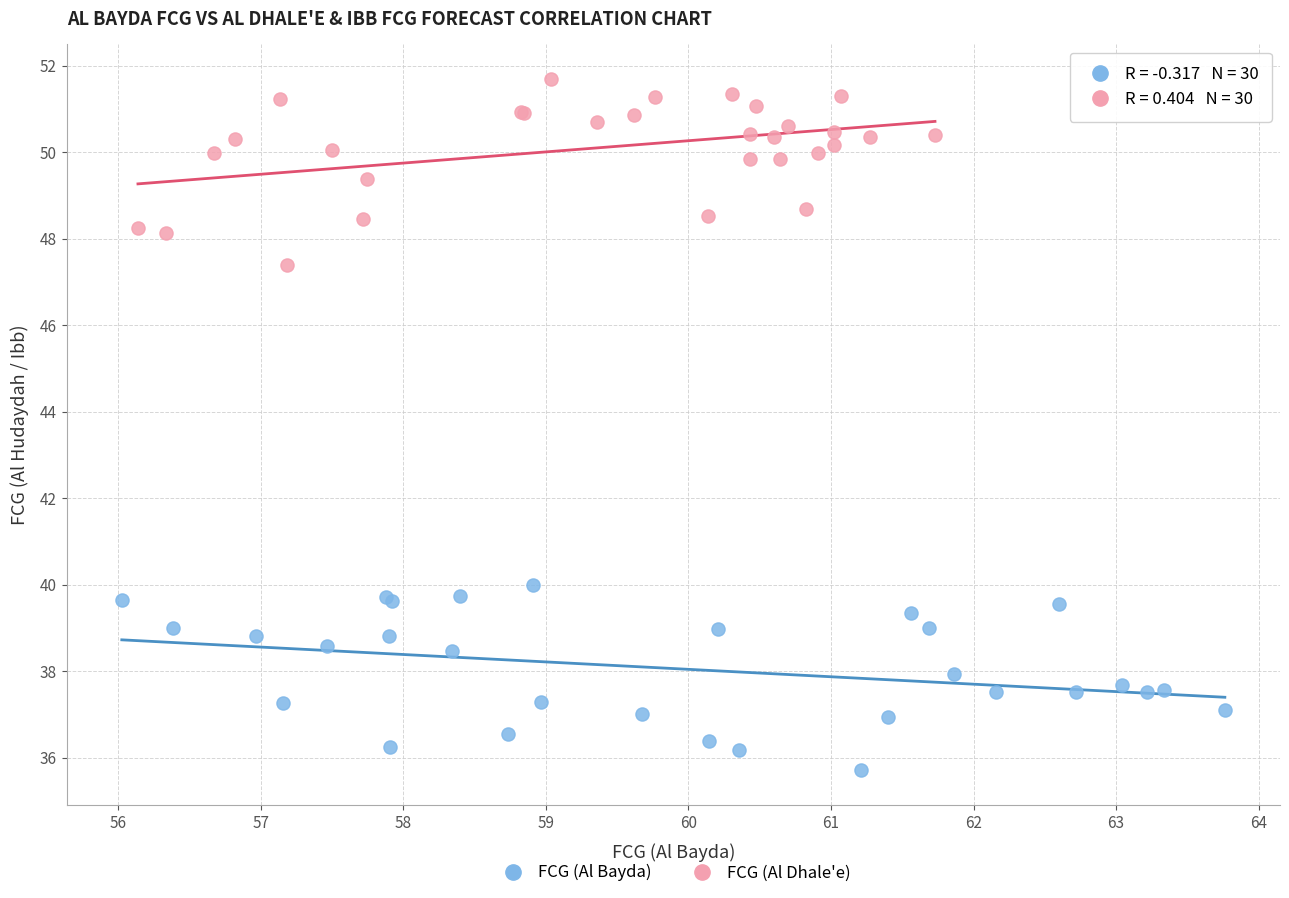

Which series contains the highest Y value?

FCG (Al Dhale'e)